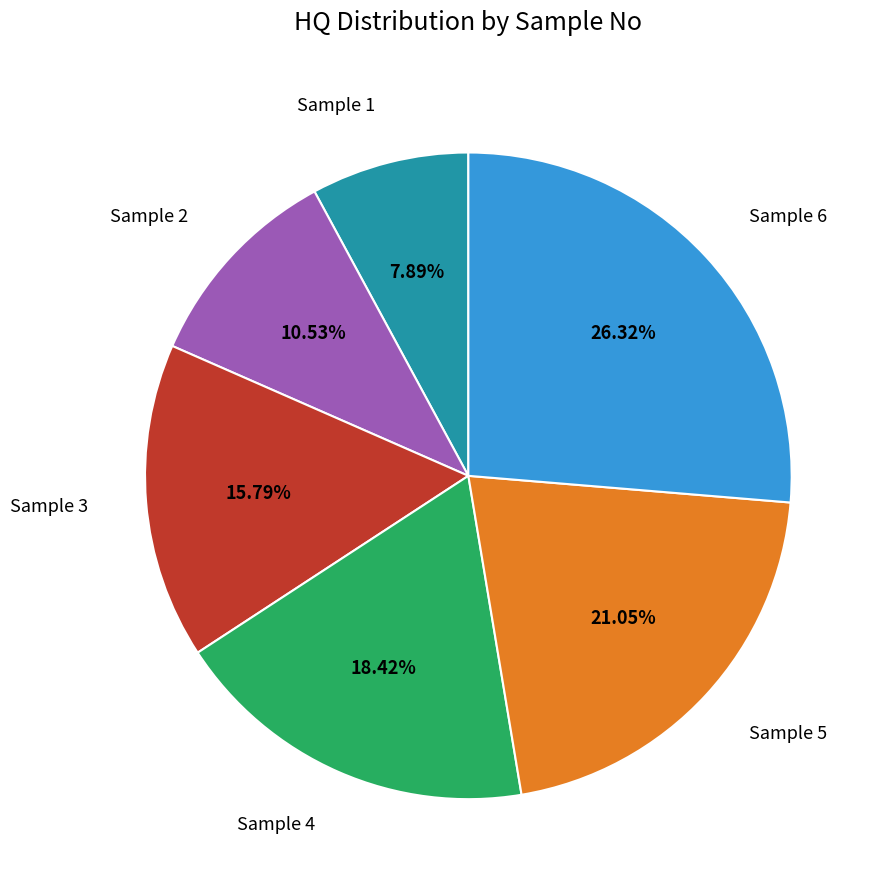

Between Sample 2 and Sample 5, which is larger?

Sample 5